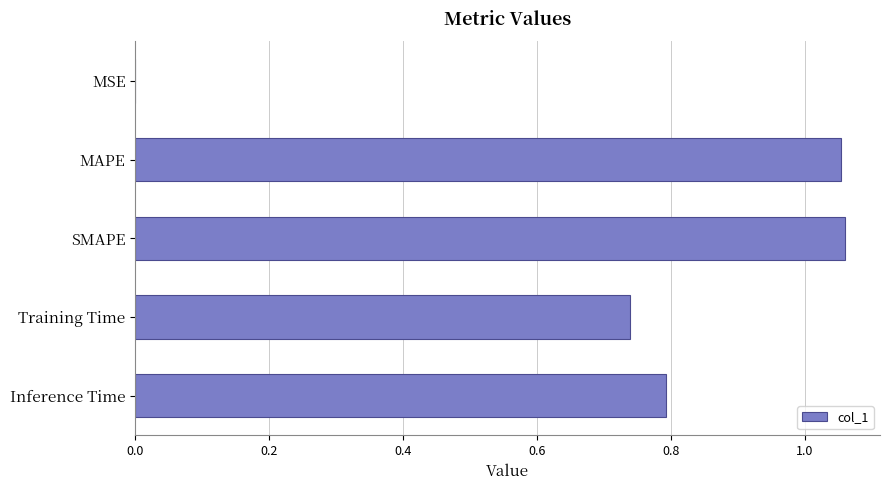

Count the number of data series in this chart.

1